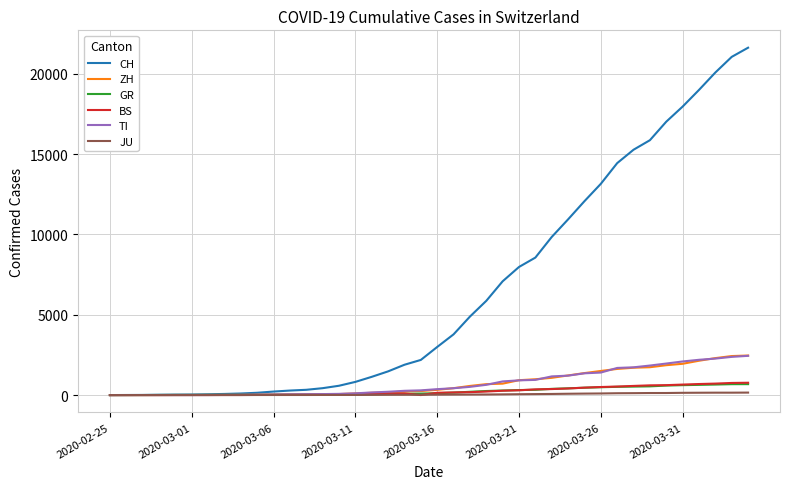

What is the maximum value shown in the chart?

21617